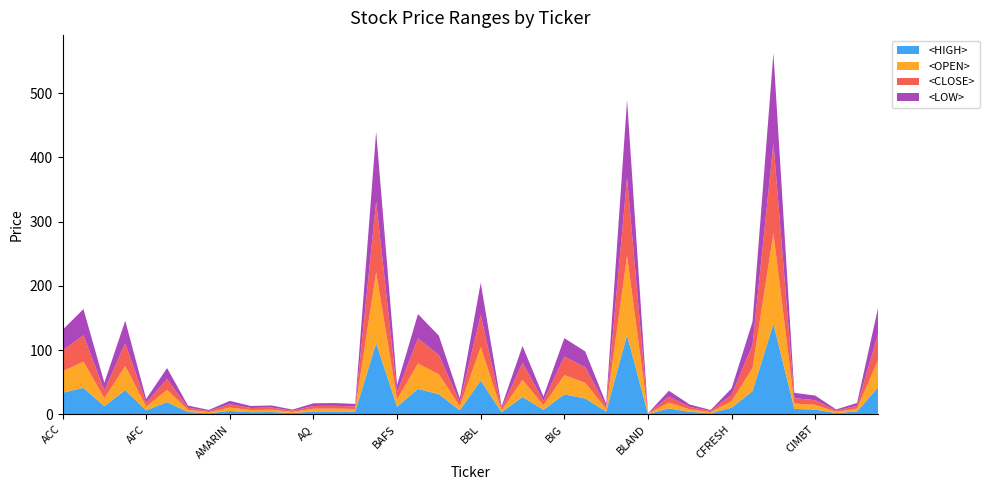

Reading left to right, what are all the values shown in this chart?

<HIGH>: ACC=33.4	ADVANC=41.2	AEC=12.7	AEONTS=37.6	AFC=6.1	AHC=19.0	AJ=3.5	AMANAH=1.7	AMARIN=5.3	AMATA=3.4	AP=3.6	APURE=1.9	AQ=4.4	ASIAN=4.4	ASP=4.1	AYUD=111.0	BAFS=11.7	BANPU=39.5	BAT-3K=31.2	BAY=6.3	BBL=52.5	BCP=3.2	BEC=27.0	BFIT=7.0	BIG=31.0	BIGC=24.7	BJC=4.2	BKI=123.3	BLAND=0.4	BUI=9.2	CCET=3.8	CENTEL=1.7	CFRESH=10.3	CHARAN=36.0	CHOTI=141.0	CHUO=8.4	CIMBT=7.4	CK=1.9	CM=4.5	CNS=42.0
<OPEN>: ACC=33.4	ADVANC=40.8	AEC=12.3	AEONTS=37.6	AFC=6.0	AHC=19.0	AJ=3.5	AMANAH=1.7	AMARIN=5.2	AMATA=3.3	AP=3.6	APURE=1.8	AQ=4.3	ASIAN=4.4	ASP=4.1	AYUD=110.0	BAFS=11.5	BANPU=39.5	BAT-3K=31.0	BAY=6.2	BBL=52.0	BCP=3.0	BEC=26.6	BFIT=7.0	BIG=30.0	BIGC=24.3	BJC=4.2	BKI=123.3	BLAND=0.4	BUI=9.2	CCET=3.8	CENTEL=1.7	CFRESH=10.2	CHARAN=36.0	CHOTI=141.0	CHUO=8.4	CIMBT=7.4	CK=1.9	CM=4.4	CNS=42.0
<CLOSE>: ACC=32.4	ADVANC=41.0	AEC=12.1	AEONTS=35.4	AFC=5.9	AHC=17.0	AJ=3.3	AMANAH=1.7	AMARIN=5.2	AMATA=3.2	AP=3.3	APURE=1.8	AQ=4.2	ASIAN=4.3	ASP=4.0	AYUD=110.0	BAFS=11.2	BANPU=39.0	BAT-3K=30.0	BAY=6.2	BBL=50.0	BCP=3.1	BEC=26.8	BFIT=7.0	BIG=28.8	BIGC=24.5	BJC=4.2	BKI=121.3	BLAND=0.4	BUI=9.2	CCET=3.8	CENTEL=1.7	CFRESH=9.9	CHARAN=36.0	CHOTI=140.0	CHUO=8.3	CIMBT=7.2	CK=1.9	CM=4.4	CNS=40.5
<LOW>: ACC=32.2	ADVANC=40.8	AEC=12.0	AEONTS=35.0	AFC=5.8	AHC=17.0	AJ=3.3	AMANAH=1.7	AMARIN=5.2	AMATA=3.2	AP=3.3	APURE=1.8	AQ=4.2	ASIAN=4.3	ASP=4.0	AYUD=109.0	BAFS=11.2	BANPU=38.0	BAT-3K=30.0	BAY=6.2	BBL=50.0	BCP=3.0	BEC=26.0	BFIT=6.8	BIG=28.8	BIGC=24.3	BJC=4.2	BKI=121.3	BLAND=0.4	BUI=9.2	CCET=3.8	CENTEL=1.7	CFRESH=9.9	CHARAN=36.0	CHOTI=140.0	CHUO=8.3	CIMBT=7.2	CK=1.9	CM=4.4	CNS=40.5